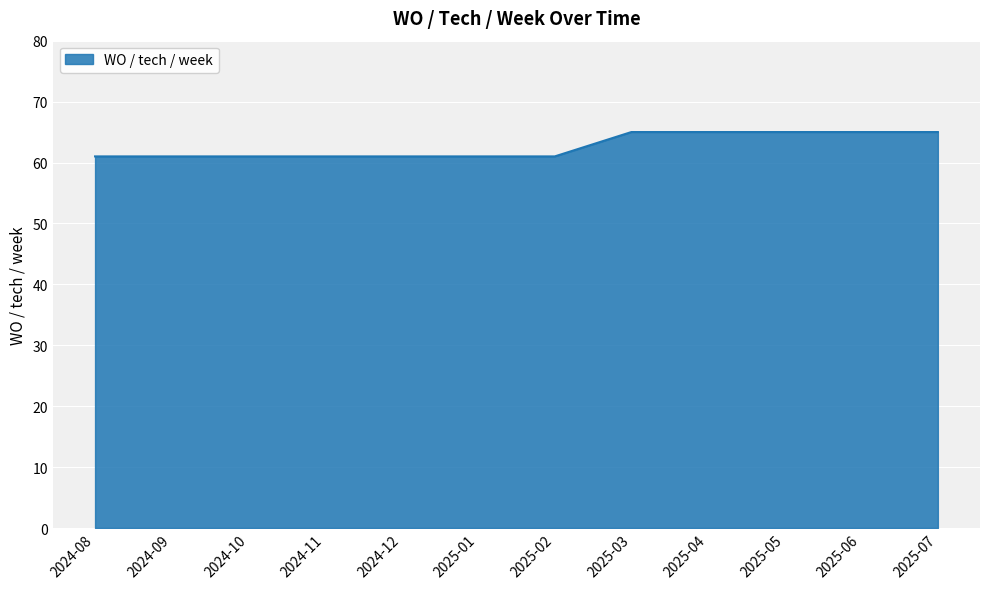

Approximately how many times larger is the value at 2025-06 compared to 2025-03?

1.0